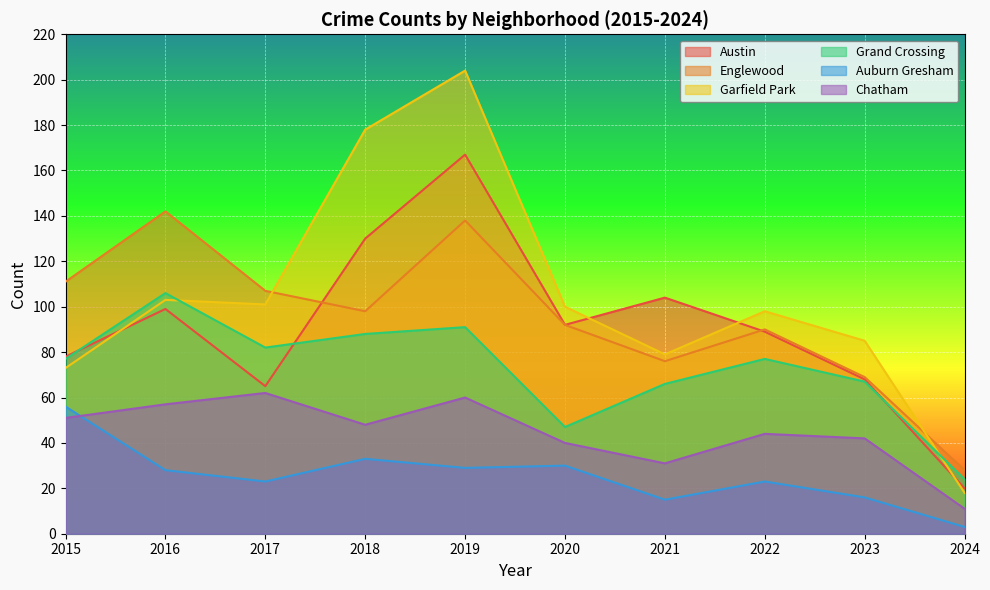

What is the difference between the maximum and minimum values in the Chatham series?

51